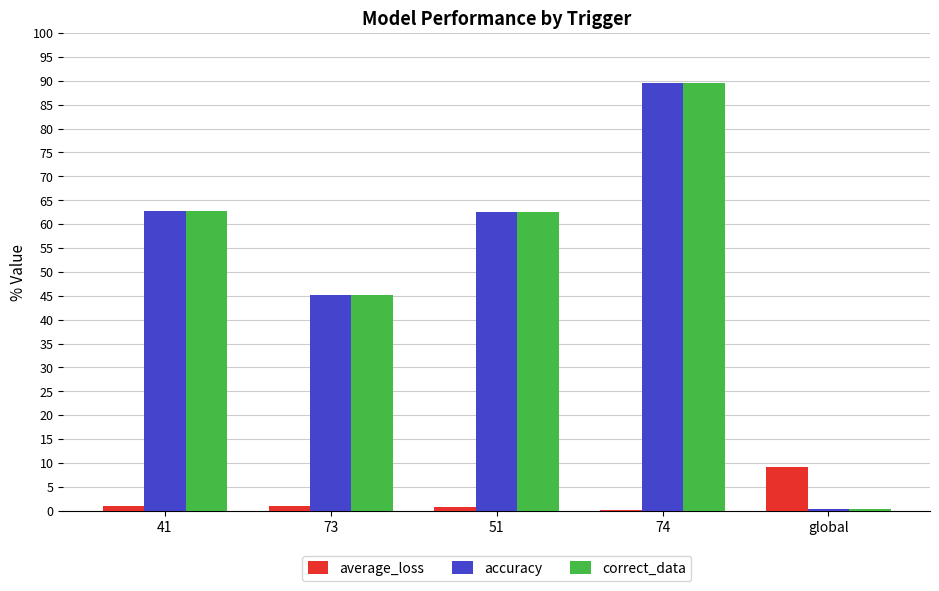

What is the average value of the accuracy series?

52.1